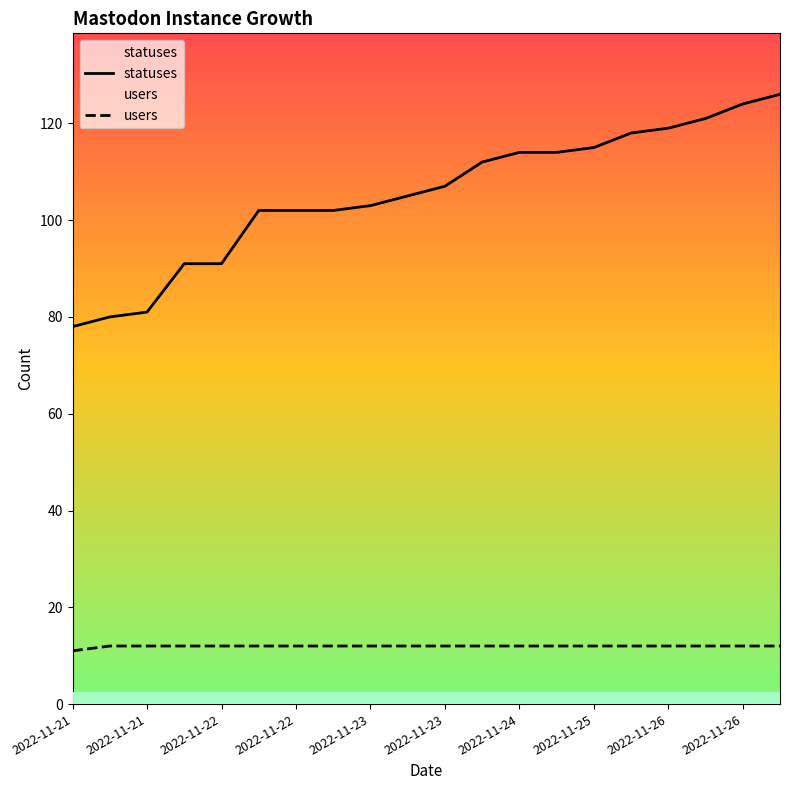

True or false: users and statuses cross at least once.

False